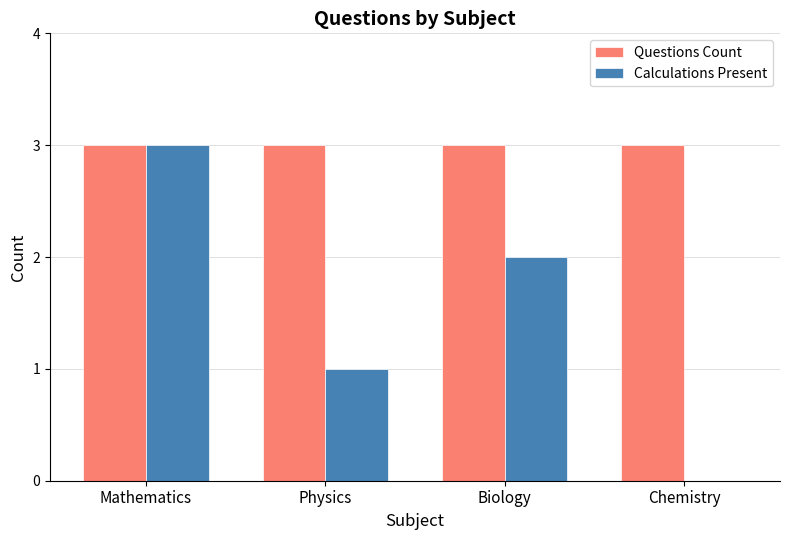

Between Biology and Chemistry, which series saw the biggest shift?

Calculations Present